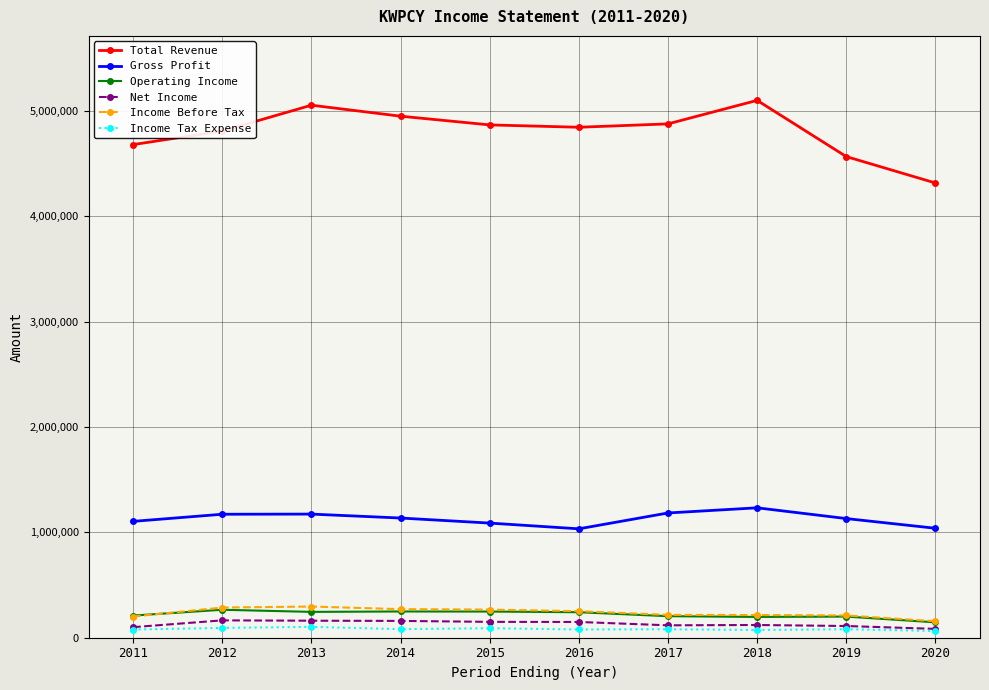

What is the difference between the Net Income values at 2014 and 2011?

59300